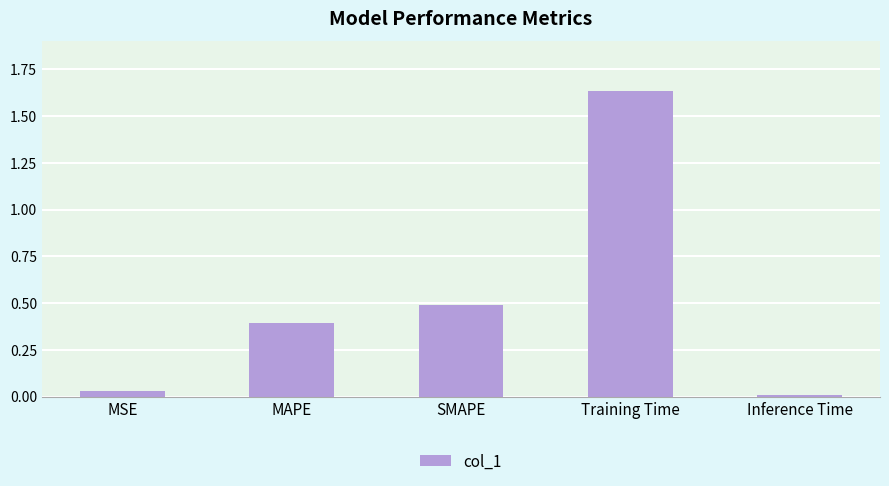

The value at MSE is 0.1. True or false?

False